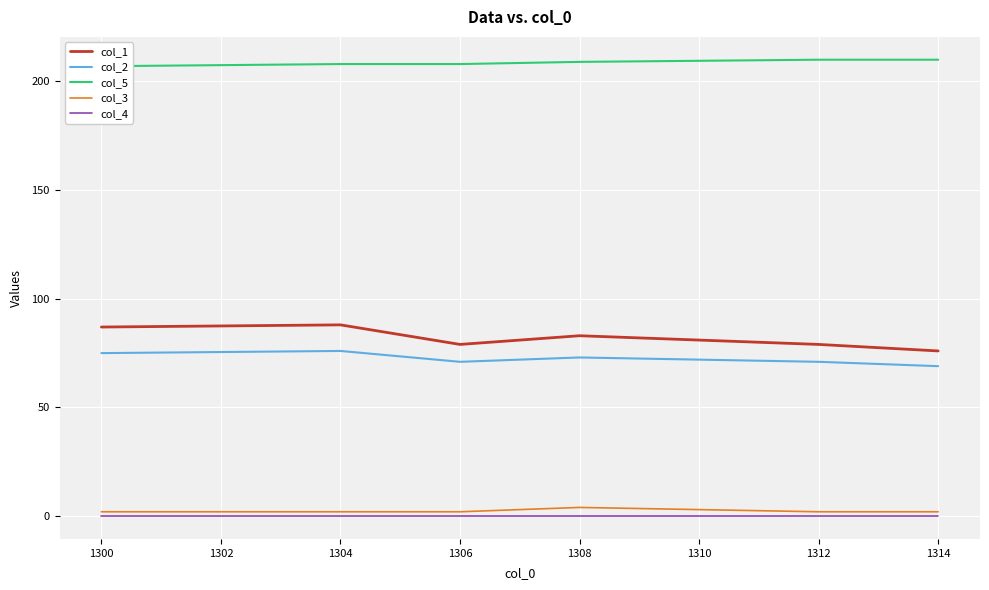

Reading left to right, list all the values displayed in this chart.

col_1: 87	88	79	83	79	76
col_2: 75	76	71	73	71	69
col_5: 207	208	208	209	210	210
col_3: 2	2	2	4	2	2
col_4: 0	0	0	0	0	0